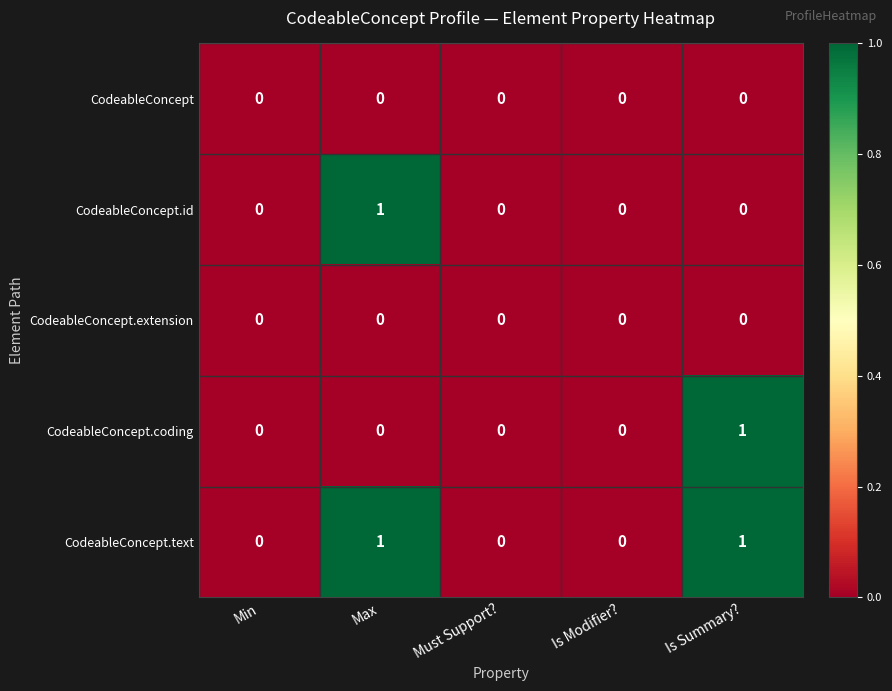

What is the spread (max minus min) of values at Is Summary??

1